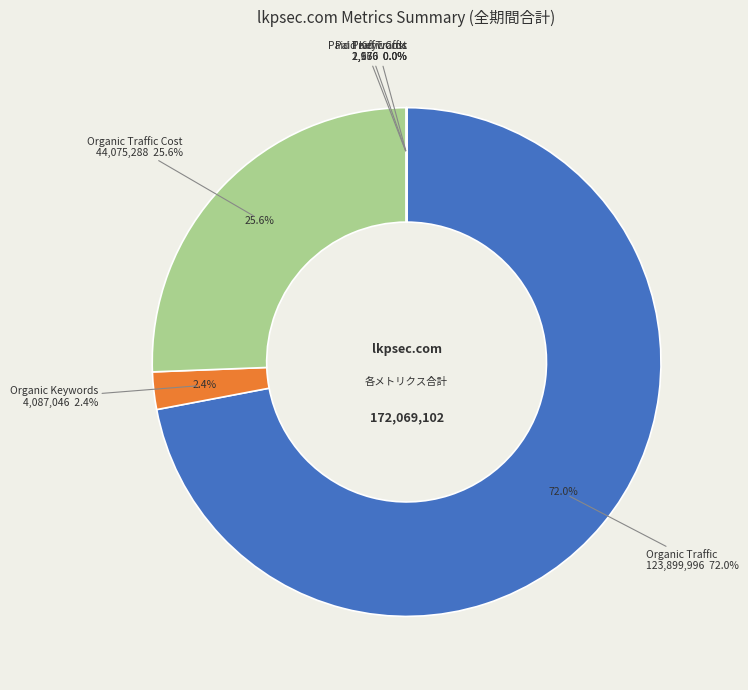

What is the smallest slice in the pie chart?

Paid Keywords